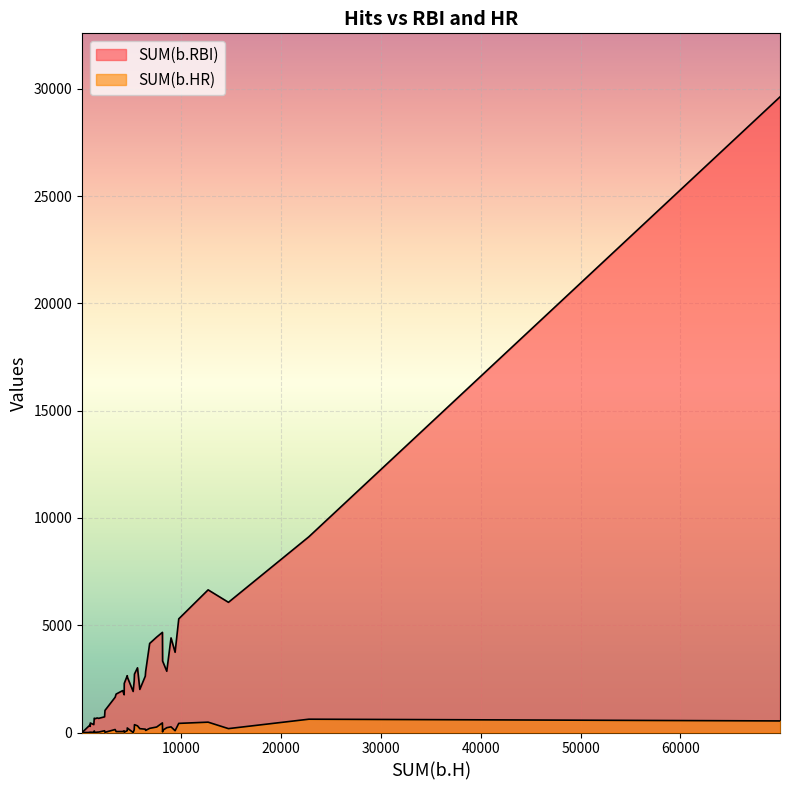

Where is SUM(b.RBI) nearest to the value 14814?

22788